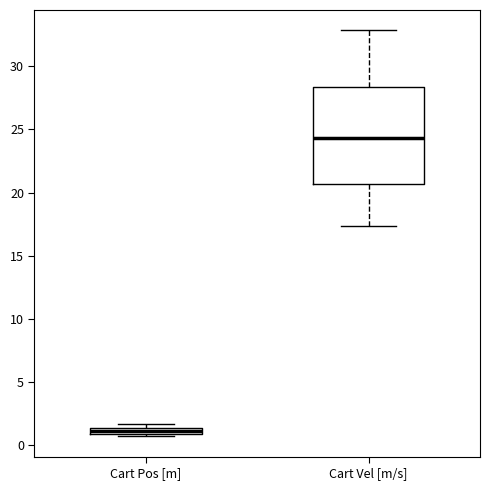

Where is the upper edge of the box for Cart Vel [m/s] on the y-axis? The values are not printed on the chart, so give them approximately, as read against the axis.

28.5